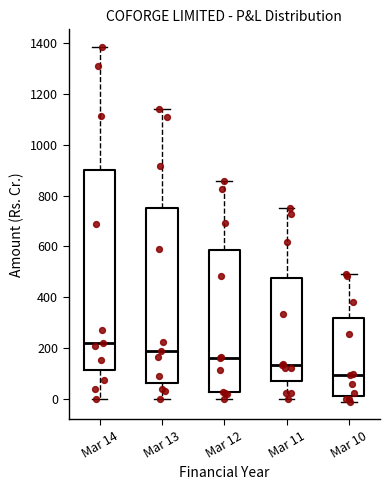

Reading left to right, transcribe this box plot: for each box, give where its median line is, the range the box spans, and where its two whiskers end, as read against the y-axis. The values are not printed on the chart, so give them approximately, as read against the axis.

Mar 14: median 220, box 120 to 900, whiskers 0 to 1380
Mar 13: median 200, box 60 to 760, whiskers 0 to 1140
Mar 12: median 160, box 20 to 580, whiskers 0 to 860
Mar 11: median 140, box 80 to 480, whiskers 0 to 760
Mar 10: median 100, box 20 to 320, whiskers 0 to 500